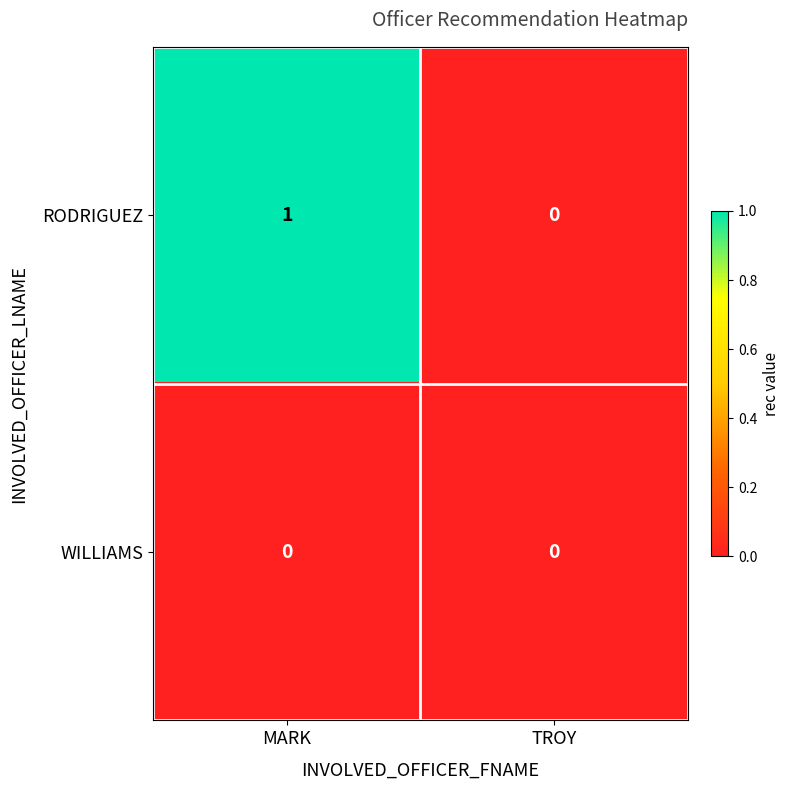

Which series has the largest range (max minus min)?

RODRIGUEZ